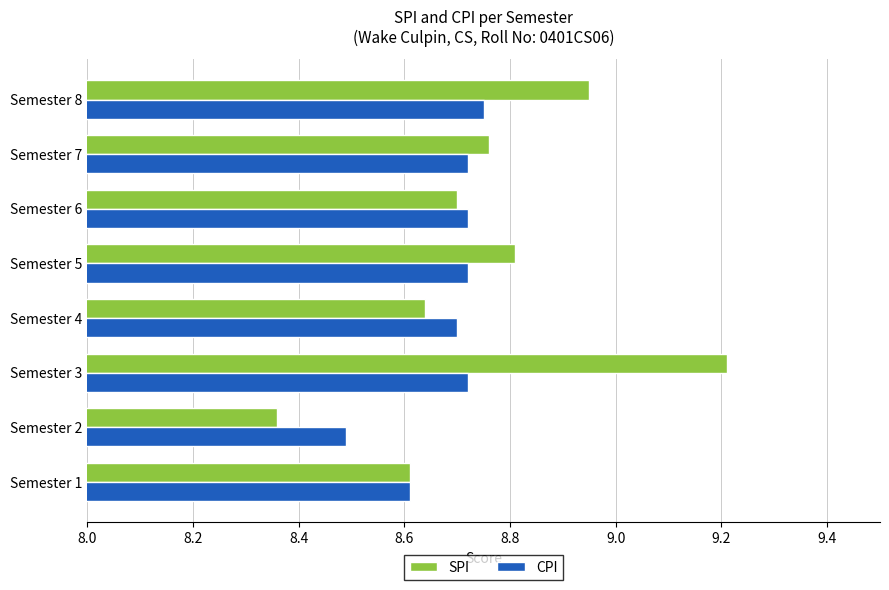

What is the sum of the SPI values at Semester 6 and Semester 1?

17.3